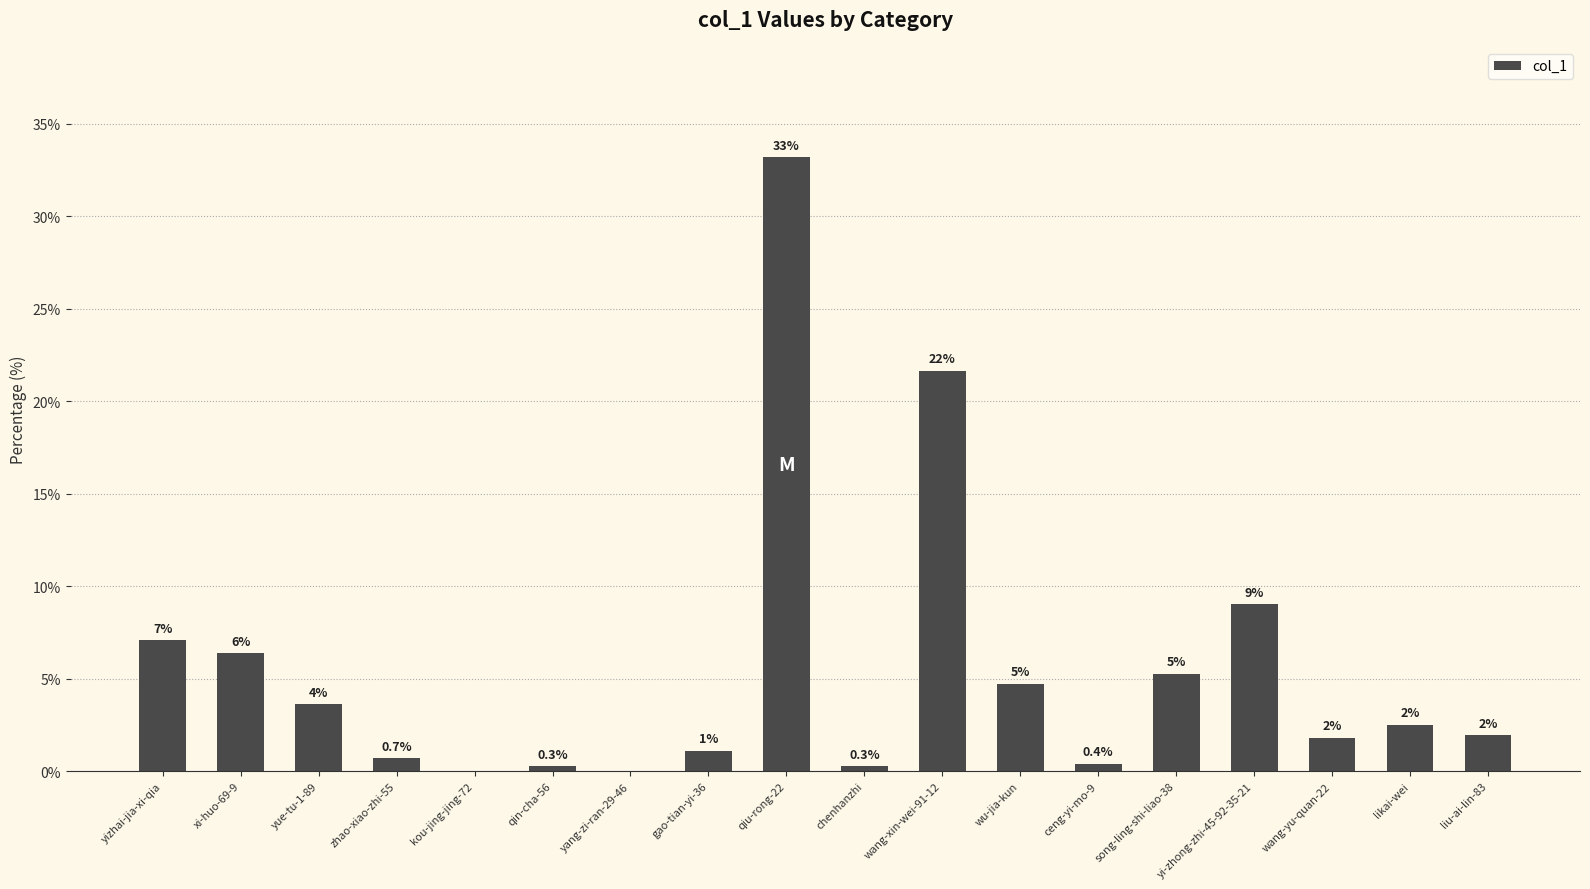

The value at gao-tian-yi-36 is 1.1. True or false?

True